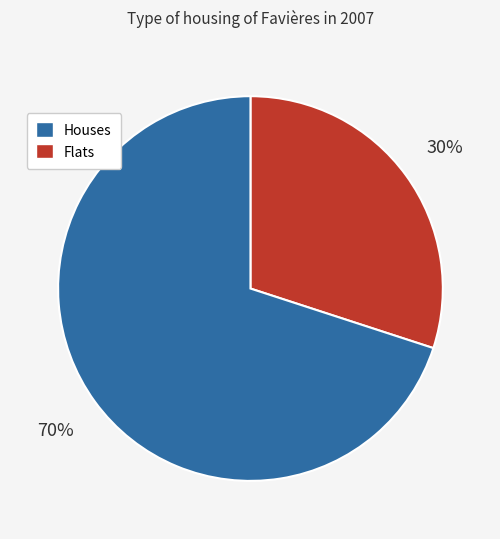

How many slices are in this pie chart?

2